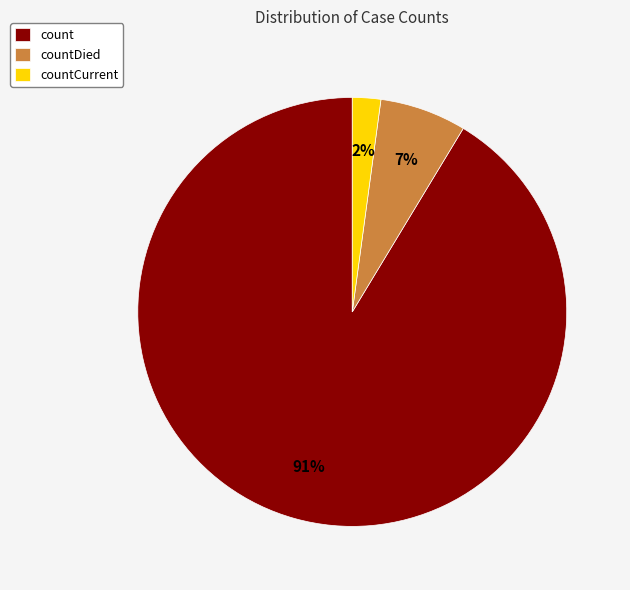

Between countCurrent and countDied, which is larger?

countDied